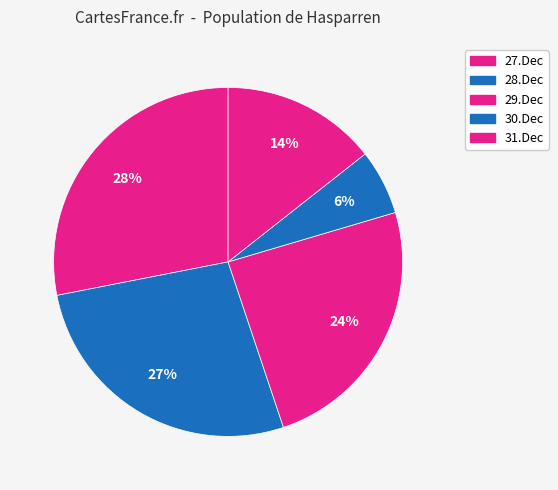

To the nearest percent, what percentage of the pie is 28.Dec?

27%